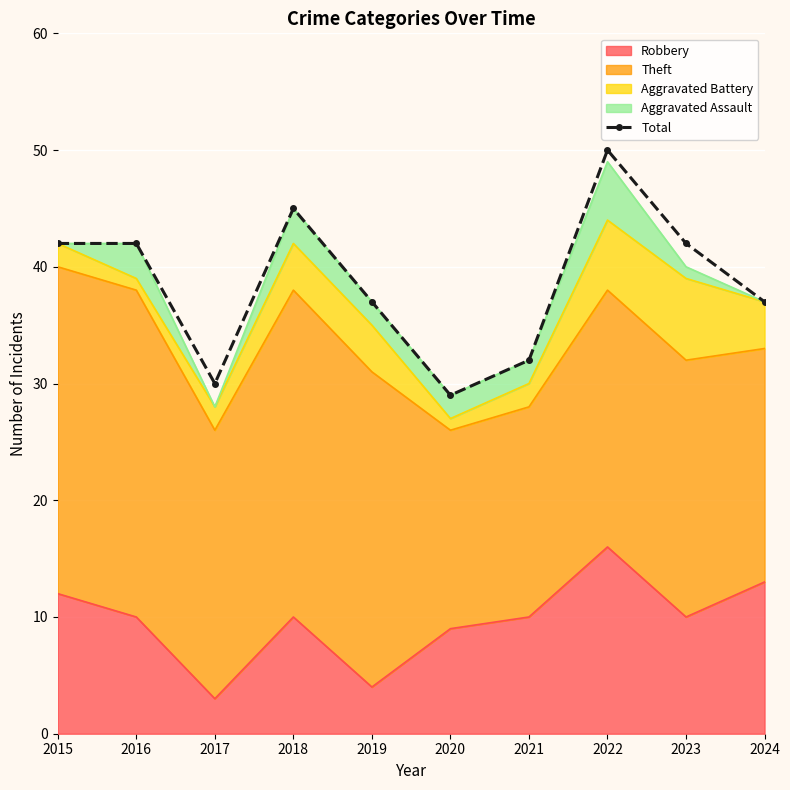

What is the sum of all values?

386